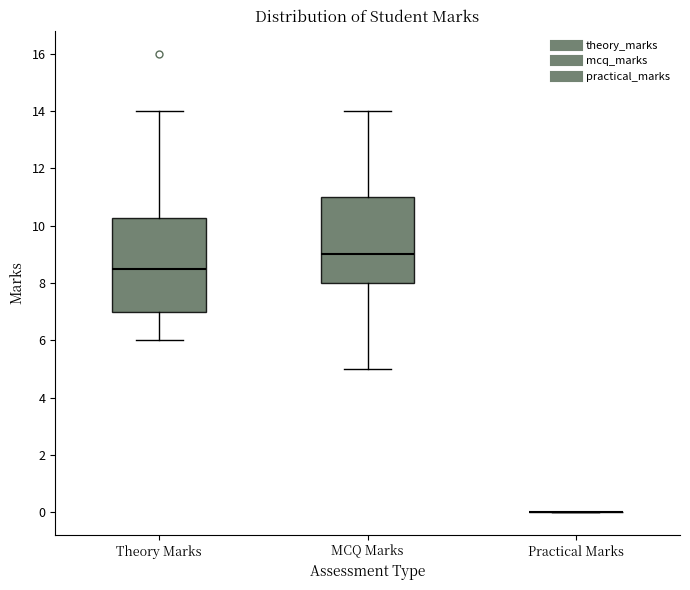

Which box is the tallest, from its lower edge to its upper edge?

Theory Marks